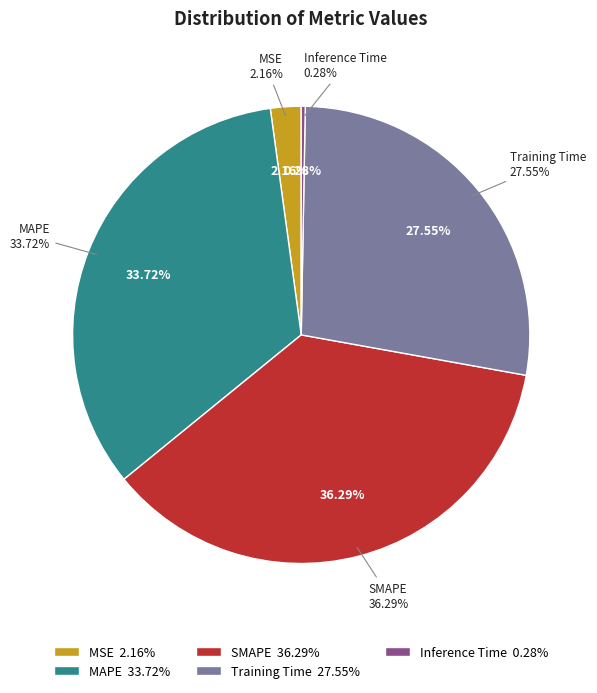

Does MSE represent more than half of the total?

No